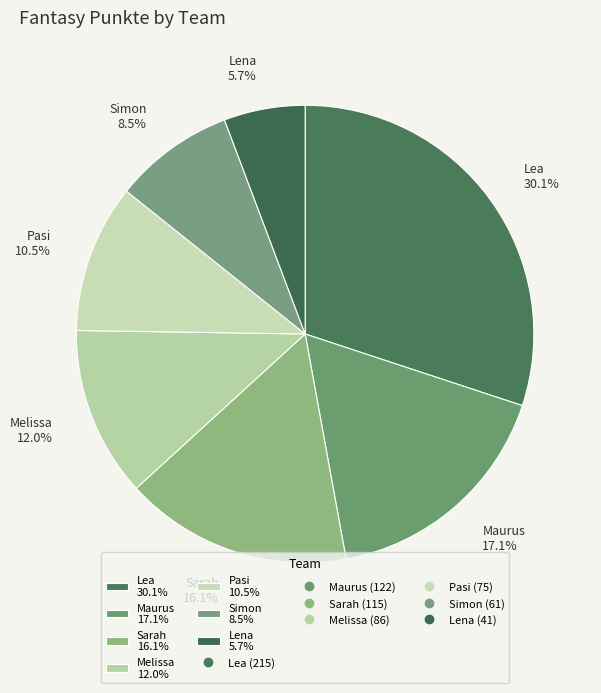

Which category has the smallest portion of the pie?

Lena